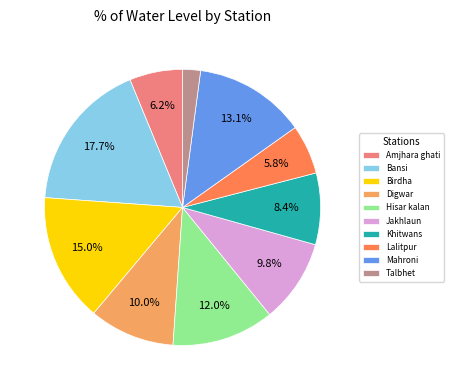

Do Bansi and Lalitpur together represent more than half of the pie?

No